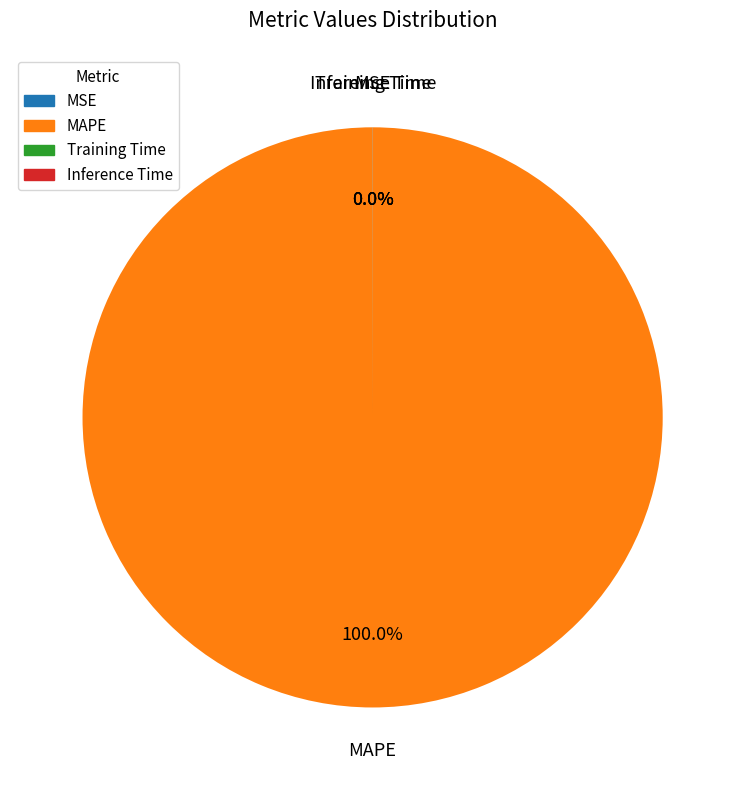

To the nearest percent, what is the average slice percentage?

25%